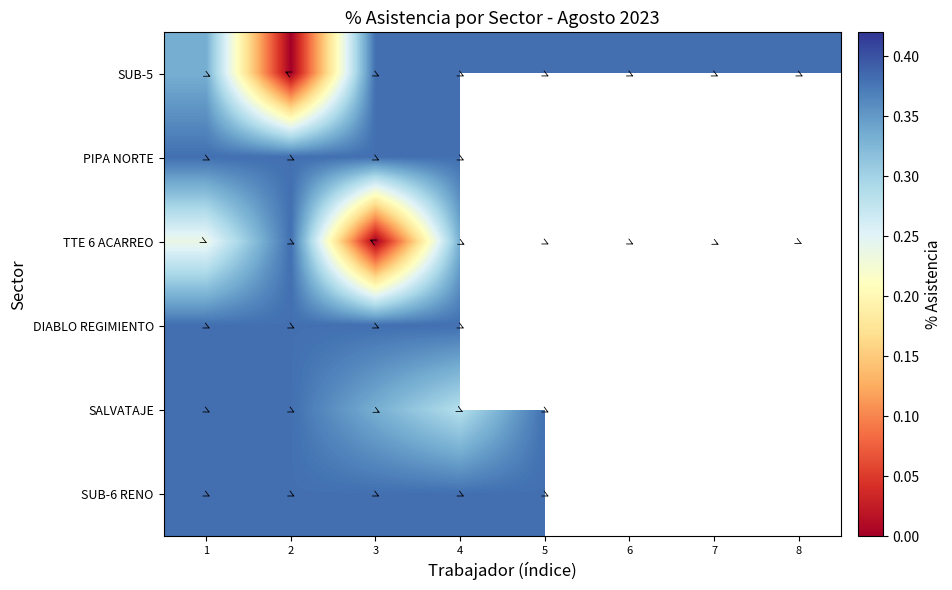

What is the difference between the highest and lowest values at 4?

0.1